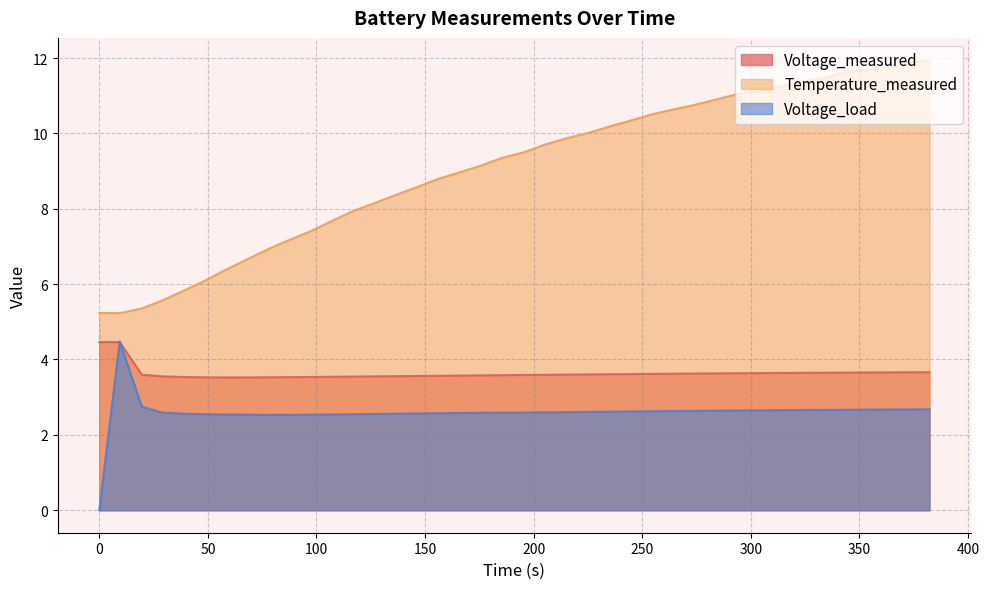

After their last crossing, which series has the higher values: Voltage_load or Voltage_measured?

Voltage_measured